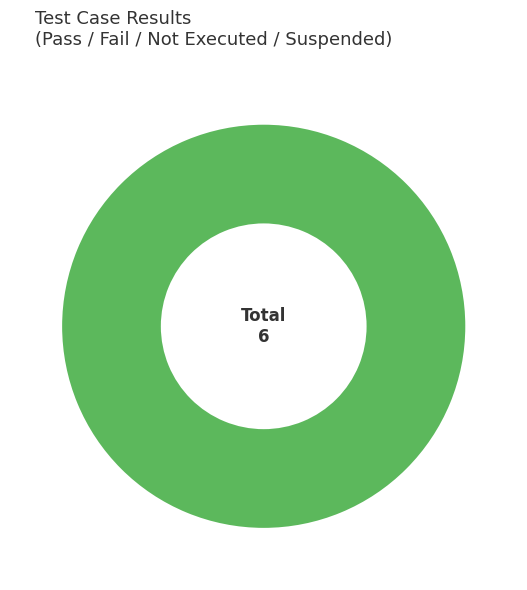

Rank the categories by value from lowest to highest.

Pass